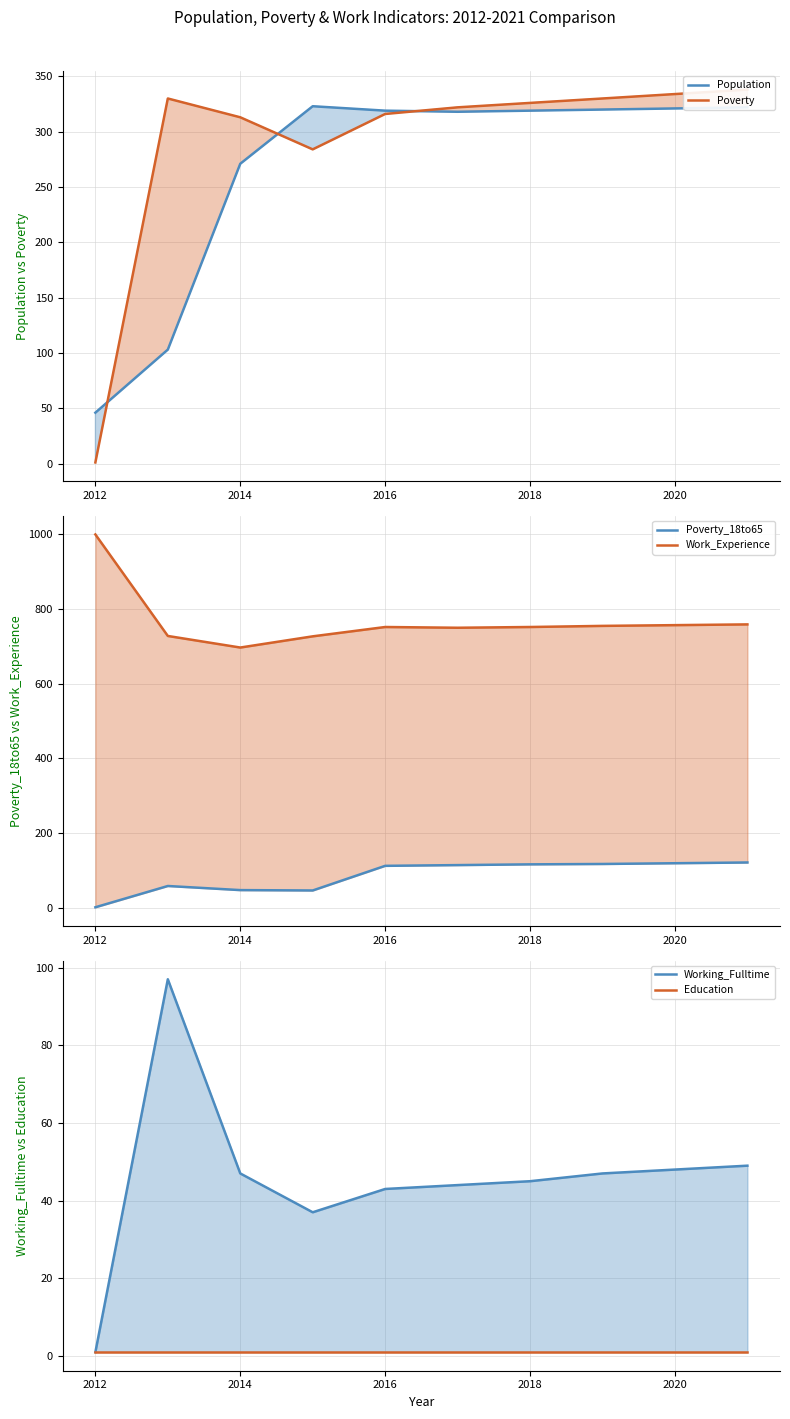

The value of Education at 2020 is 1. True or false?

False